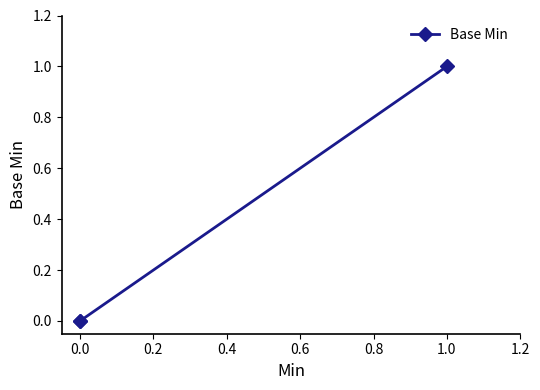

The value at 0.0 is 1. True or false?

False